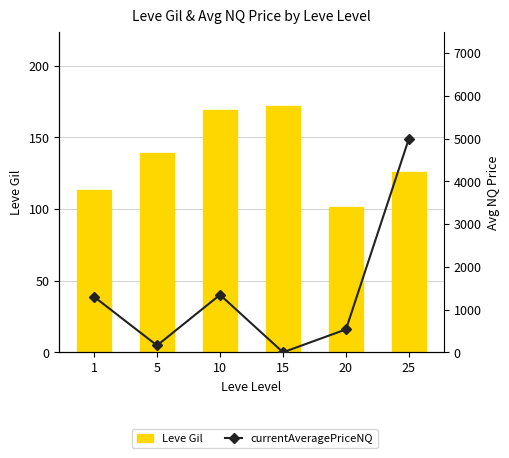

At which label does Leve Gil reach its minimum?

20